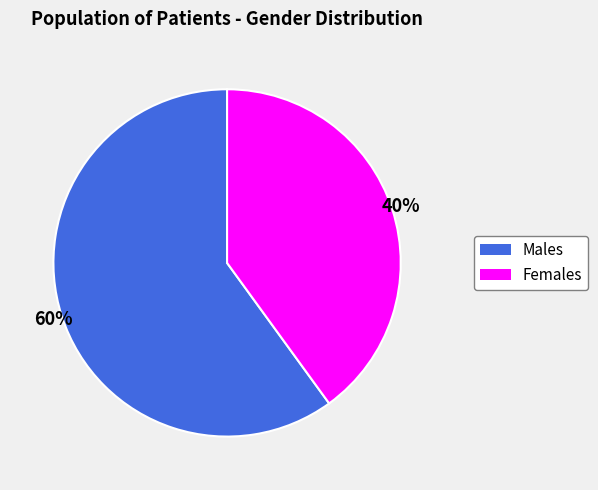

To the nearest percent, what is the difference between the largest and smallest slice percentages?

20%